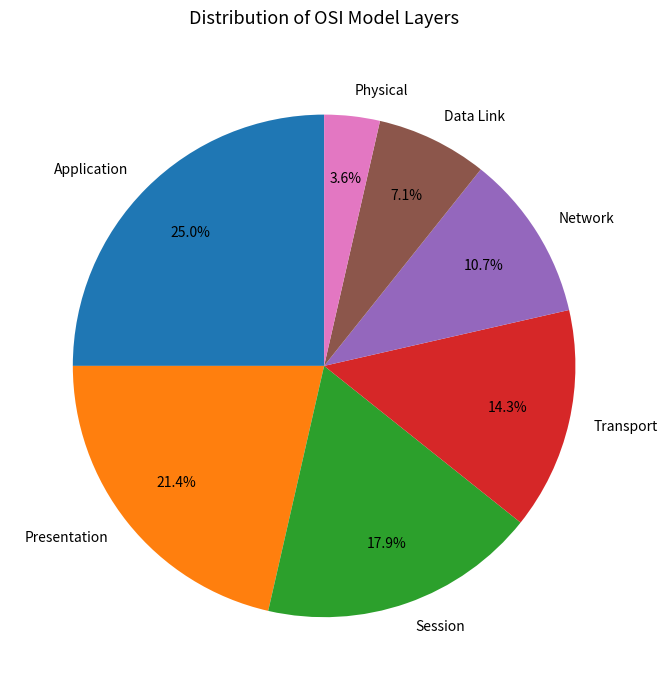

Which category has the smallest portion of the pie?

Physical